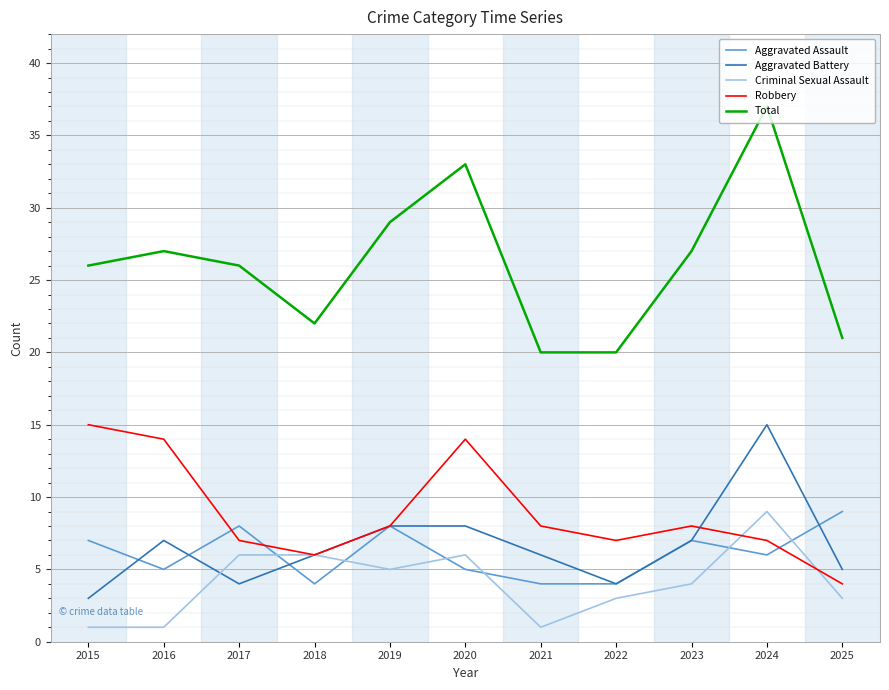

The value of Total at 2017 is 46. True or false?

False